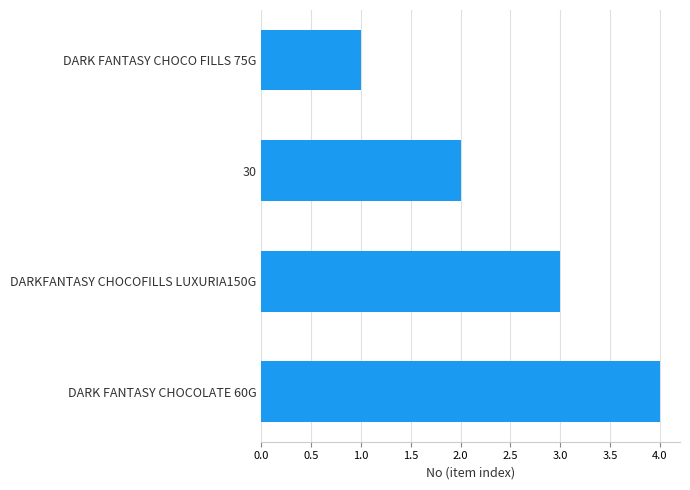

What is the label of the 4th bar from the bottom?

DARK FANTASY CHOCO FILLS 75G